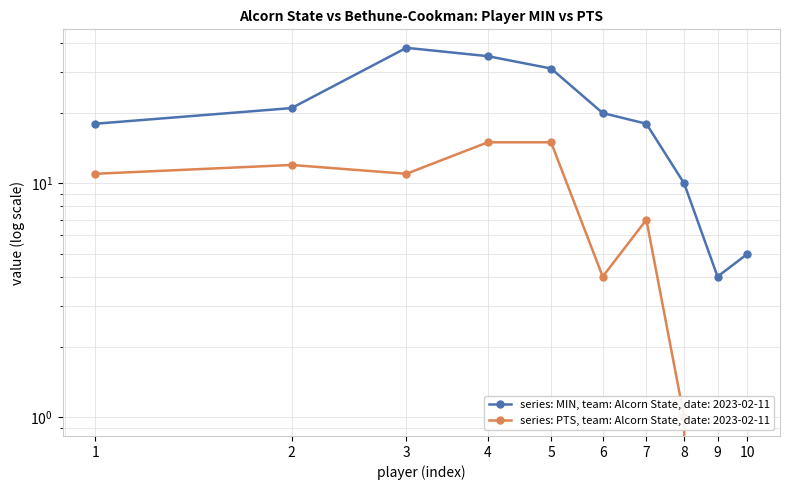

Which series has the largest total across all categories?

MIN